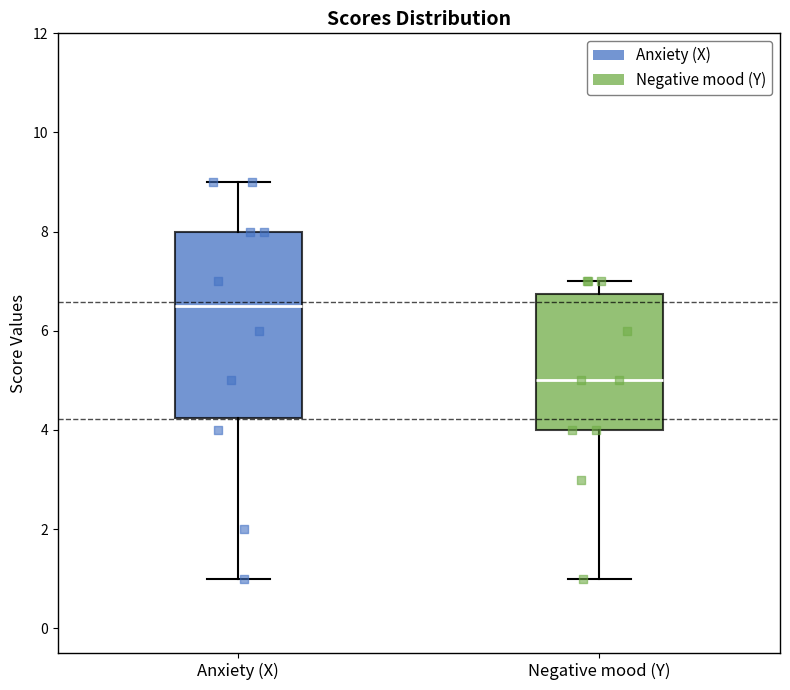

Reading left to right, transcribe this box plot: for each box, give where its median line is, the range the box spans, and where its two whiskers end, as read against the y-axis. The values are not printed on the chart, so give them approximately, as read against the axis.

Anxiety (X): median 6.6, box 4.2 to 8.0, whiskers 1.0 to 9.0
Negative mood (Y): median 5.0, box 4.0 to 6.8, whiskers 1.0 to 7.0